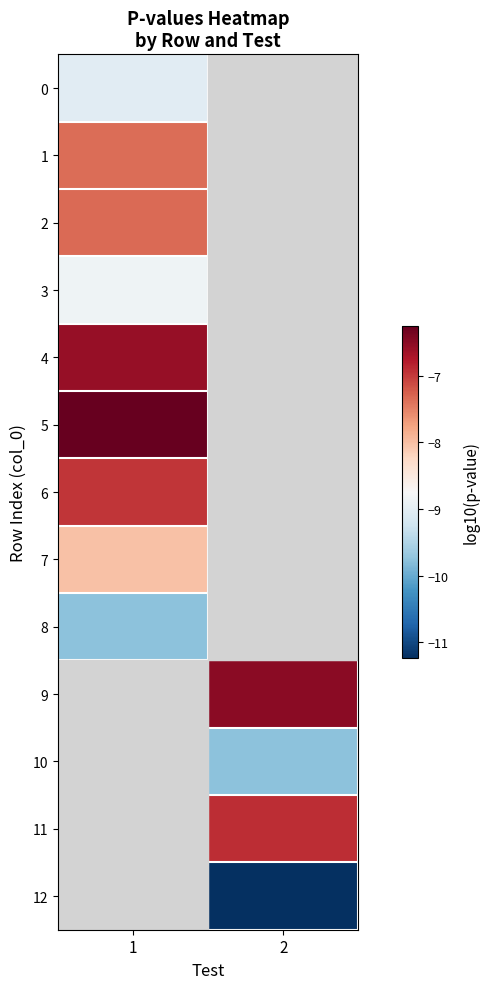

What is the highest value of the 3 series?

-8.8